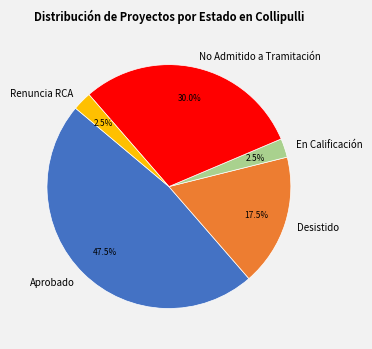

How many segments does this pie chart have?

5